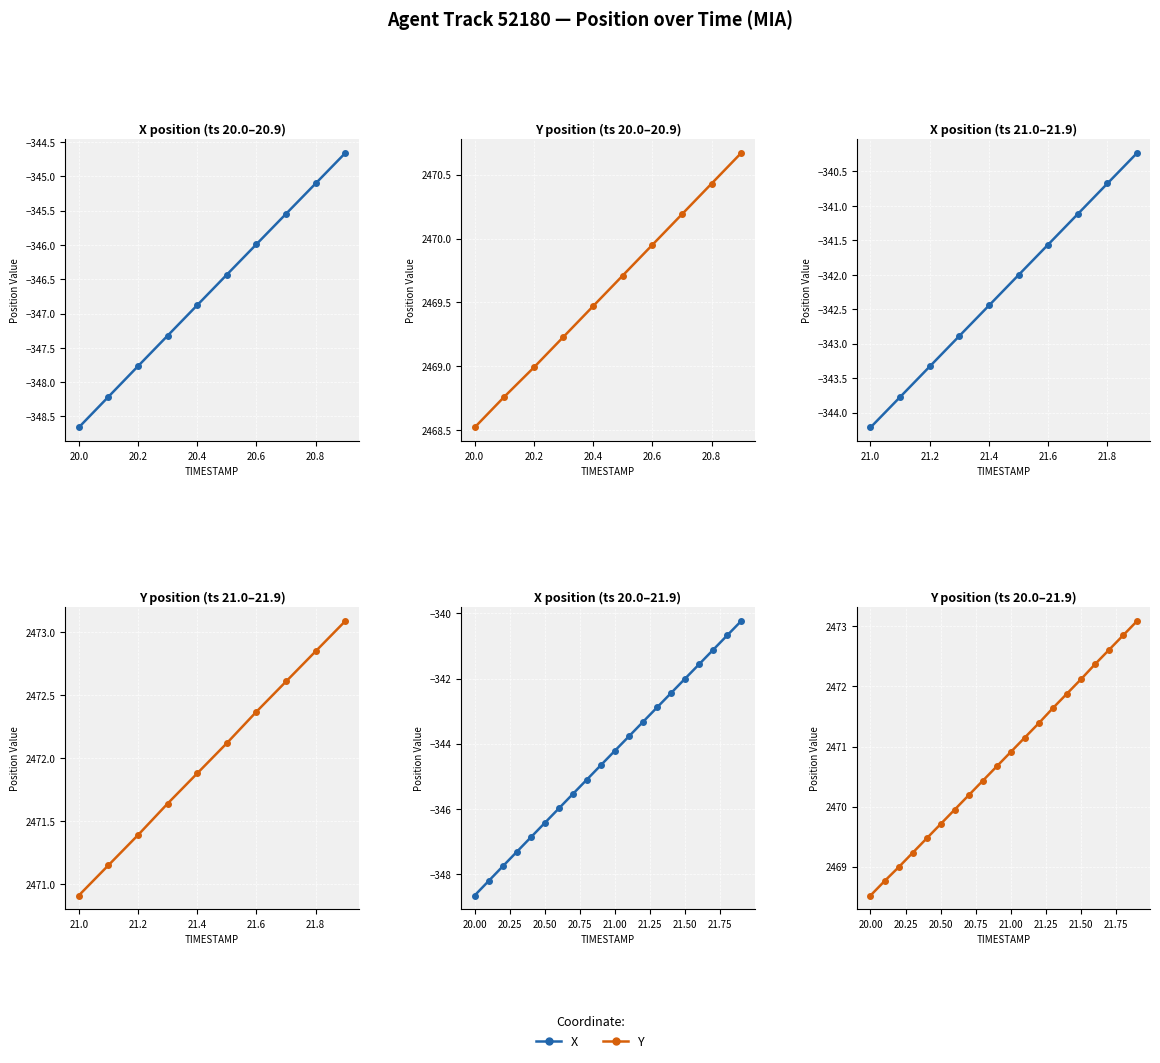

True or false: X has a value of -505.9 at 12.

False